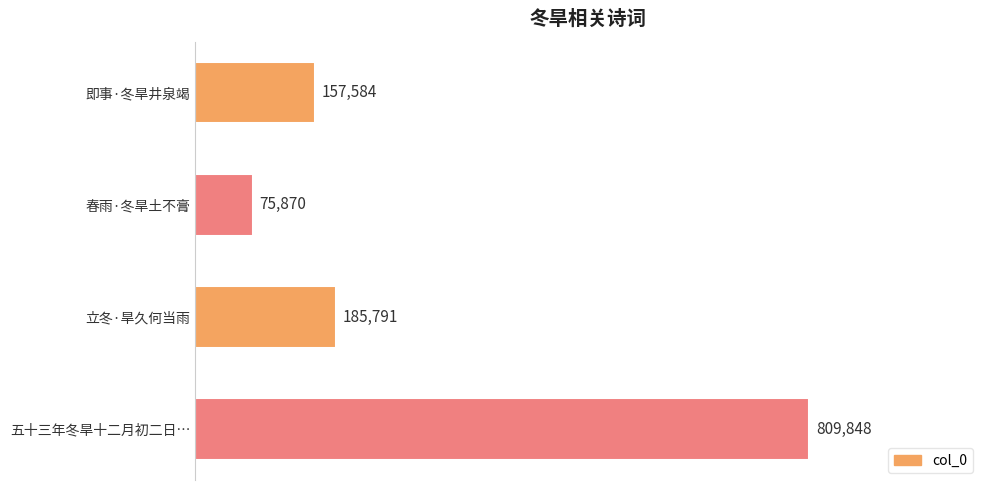

Does the chart contain any negative values?

No